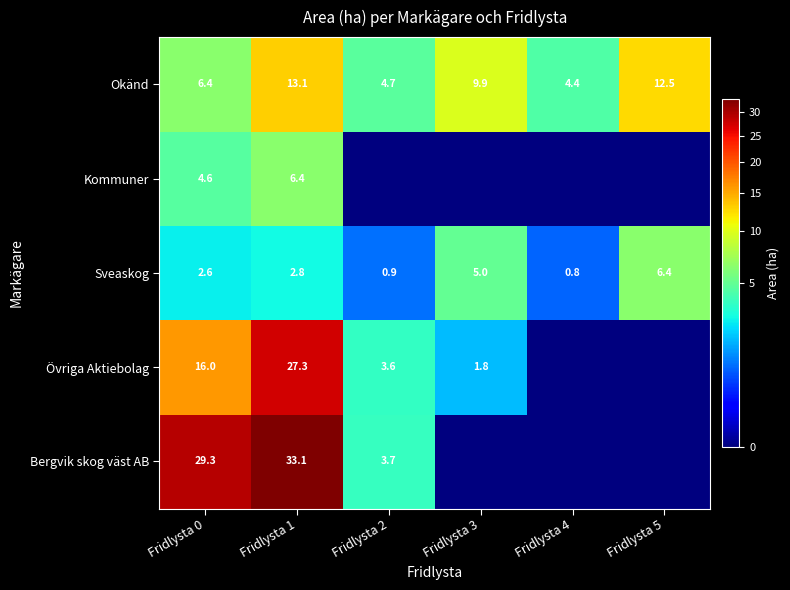

True or false: Okänd has a value of 2.2 at Fridlysta 2.

False